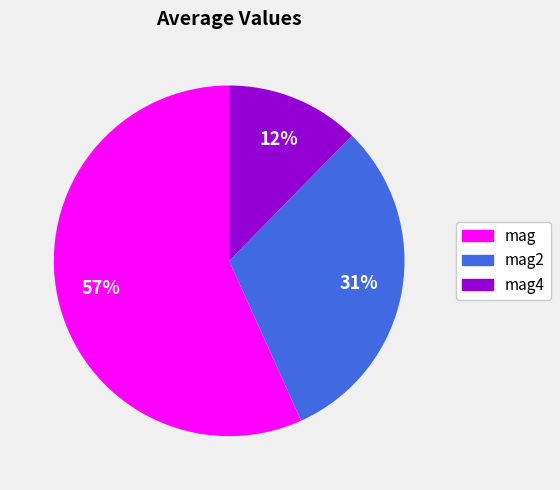

To the nearest percent, what is the average slice percentage?

33%